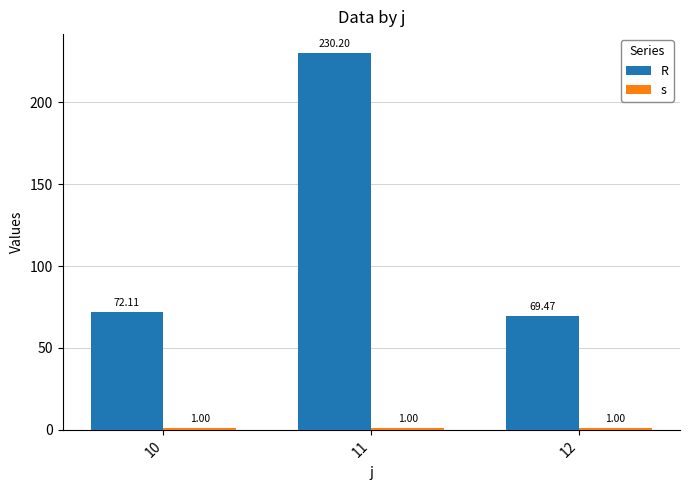

What are all the series names shown in the legend?

R, s